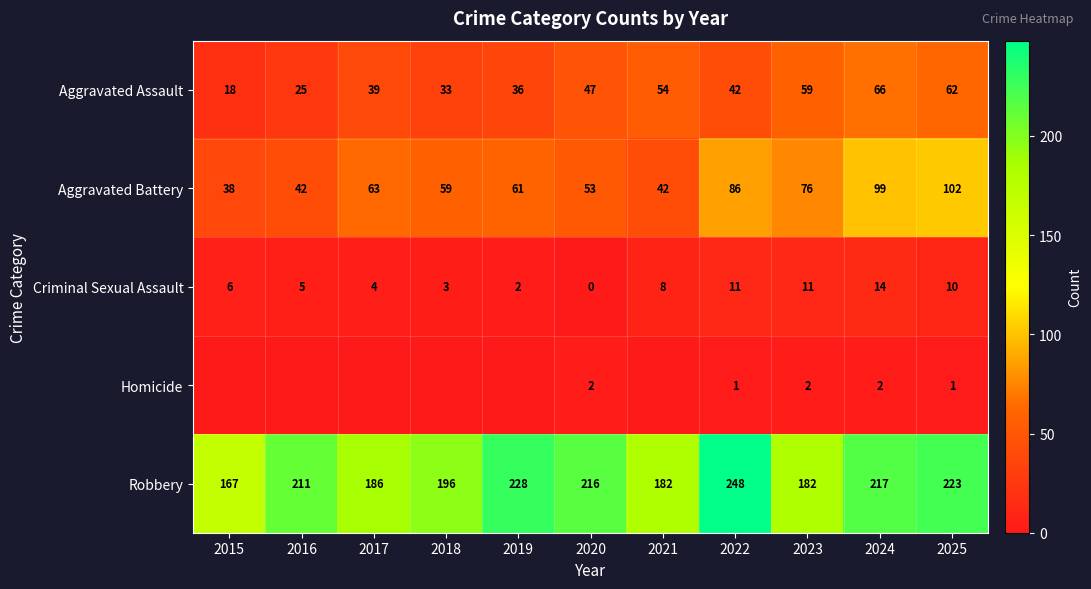

Rank the series at 2020 from lowest to highest value.

Criminal Sexual Assault, Homicide, Aggravated Assault, Aggravated Battery, Robbery